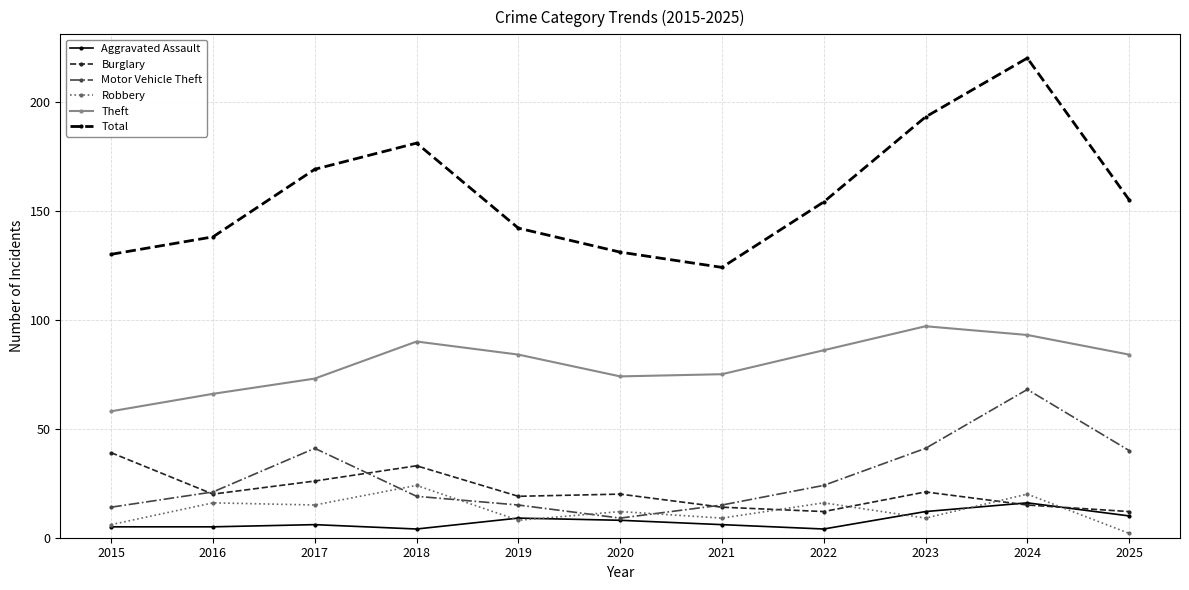

At how many categories does at least one series exceed 146?

6